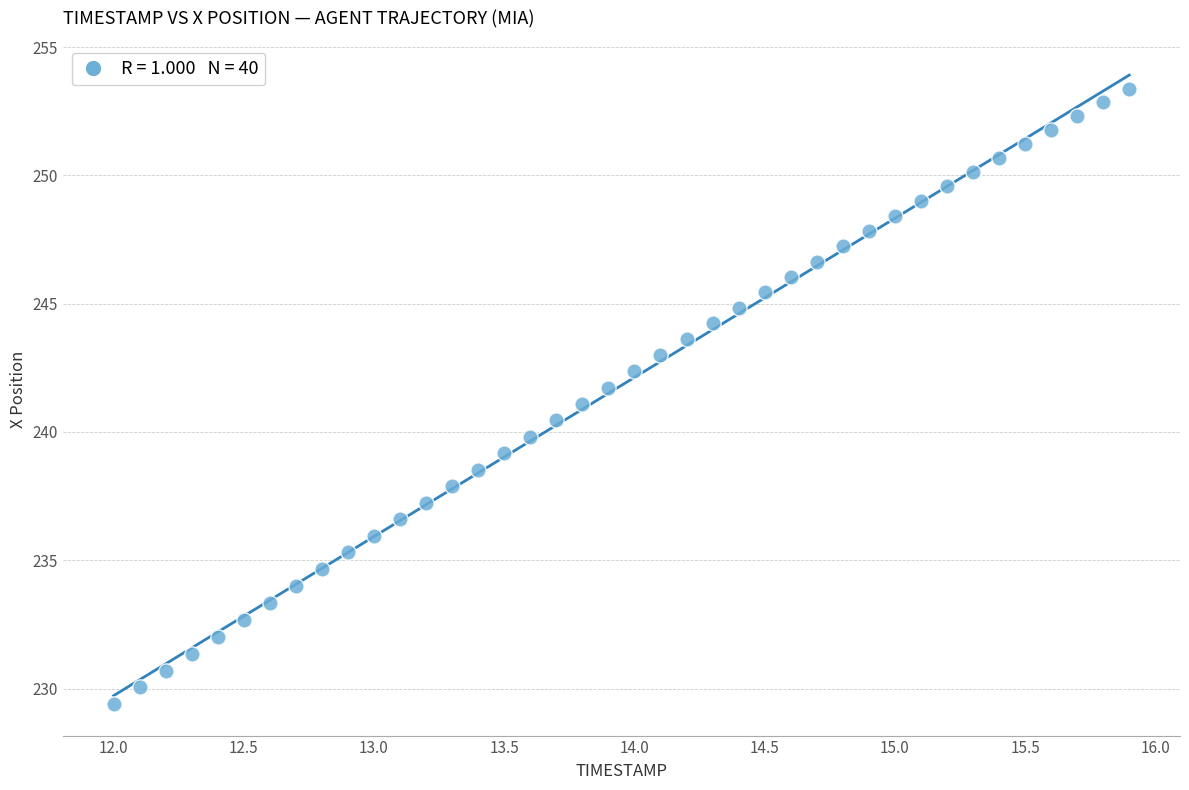

What is the range of Y values (max minus min)?

24.0